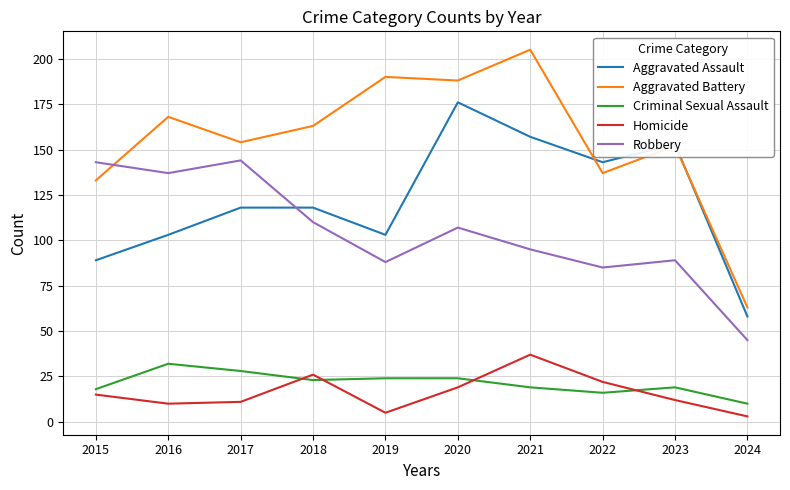

What is the difference between the highest and lowest values at 2022?

127